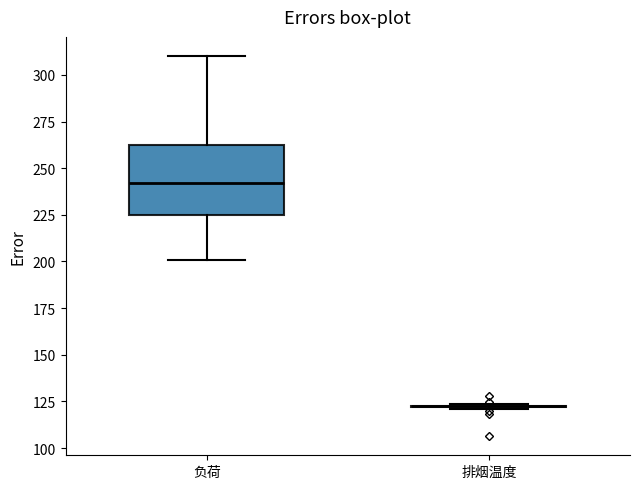

Where does the lower whisker of the box for 负荷 end on the y-axis? The values are not printed on the chart, so give them approximately, as read against the axis.

200